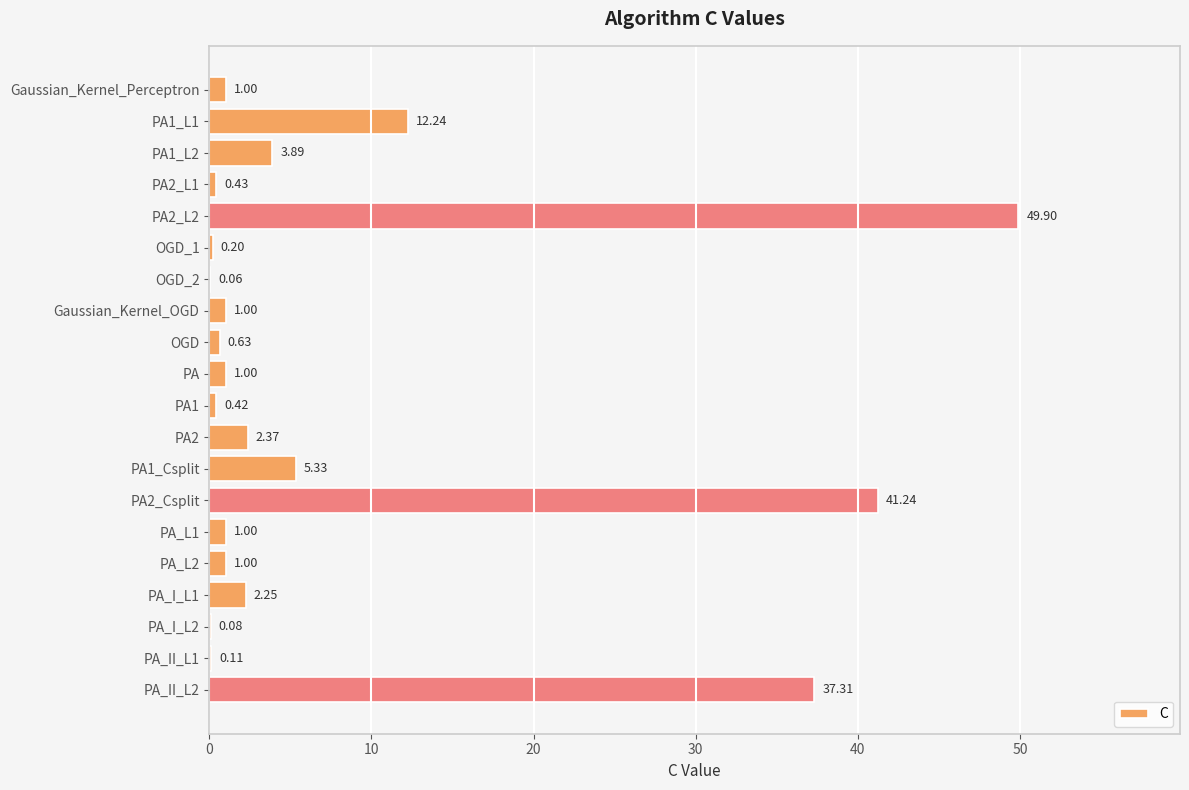

What is the sum of all values?

161.5